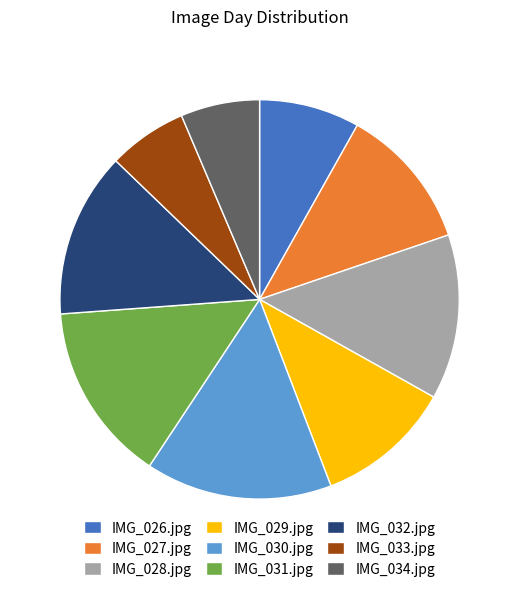

Between IMG_034.jpg and IMG_027.jpg, which is larger?

IMG_027.jpg